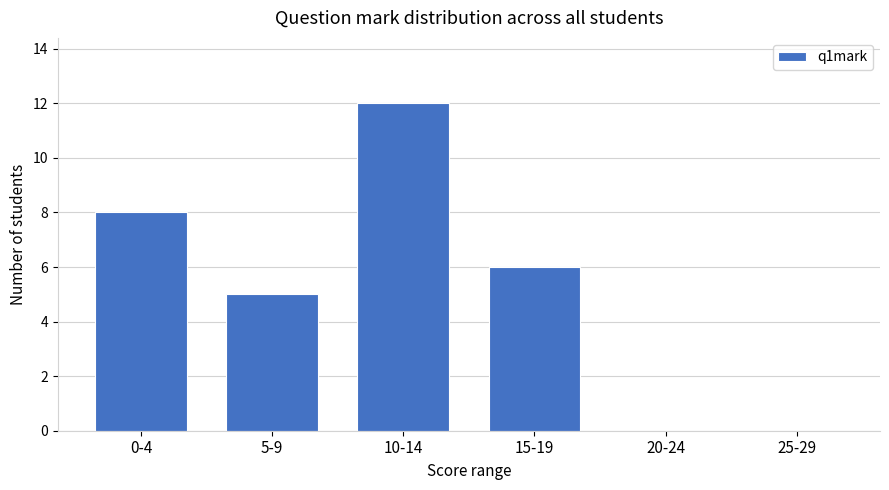

What is the maximum value shown in the chart?

12